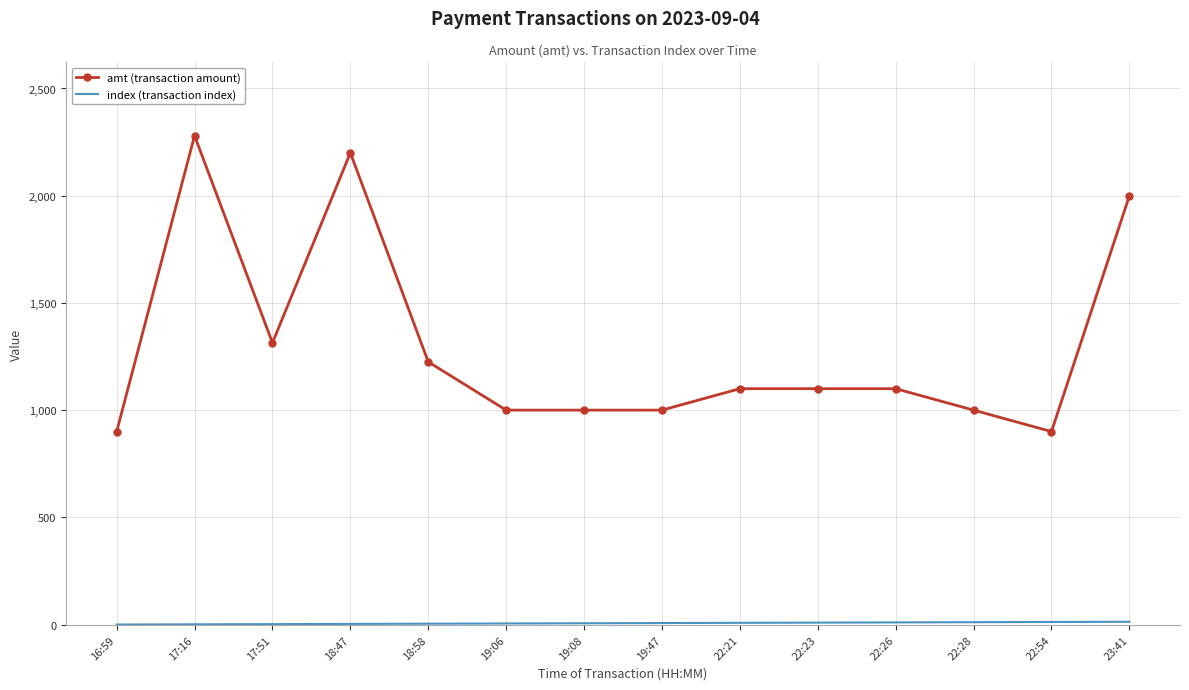

Which series has the largest total across all categories?

amt (transaction amount)